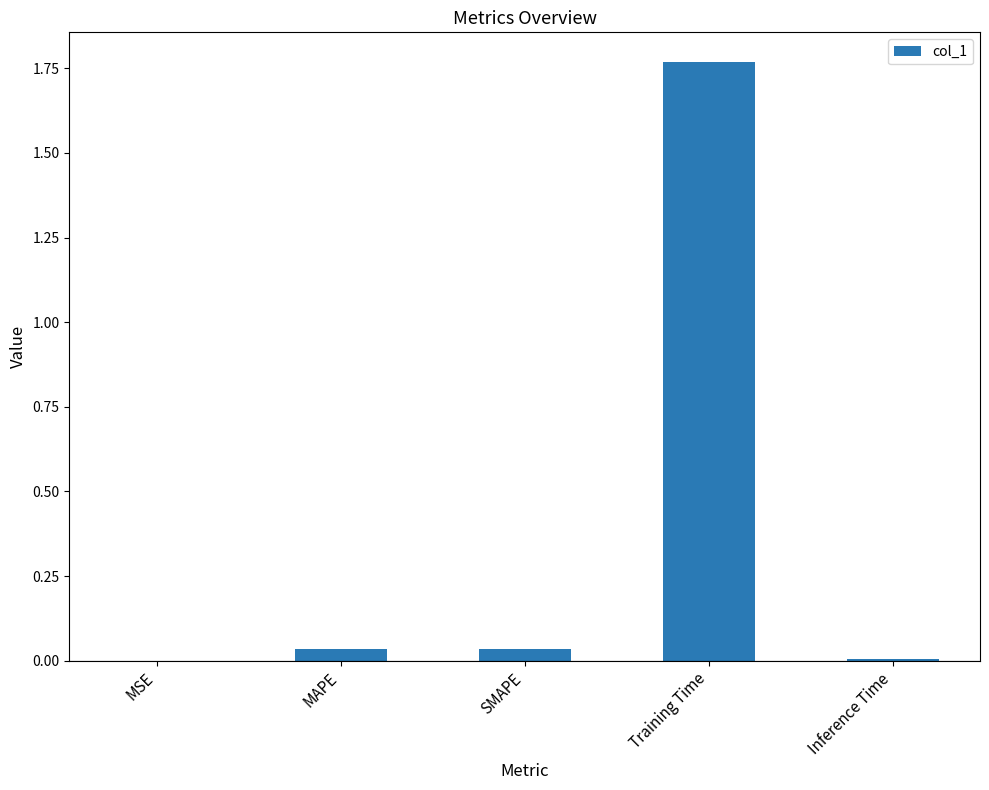

Which category has the highest value across all series?

Training Time